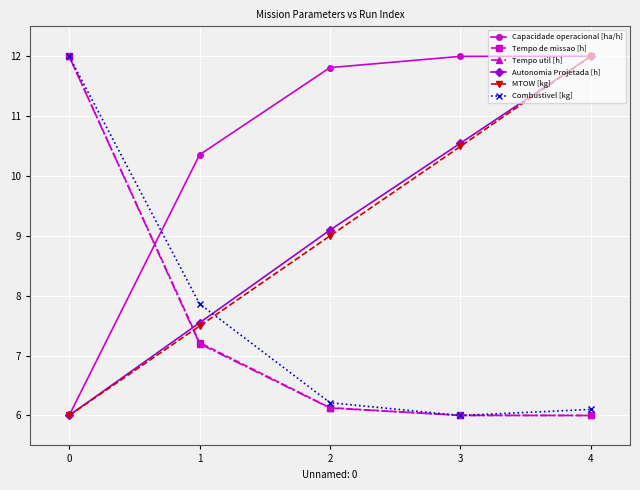

What is the greatest value displayed?

12.0